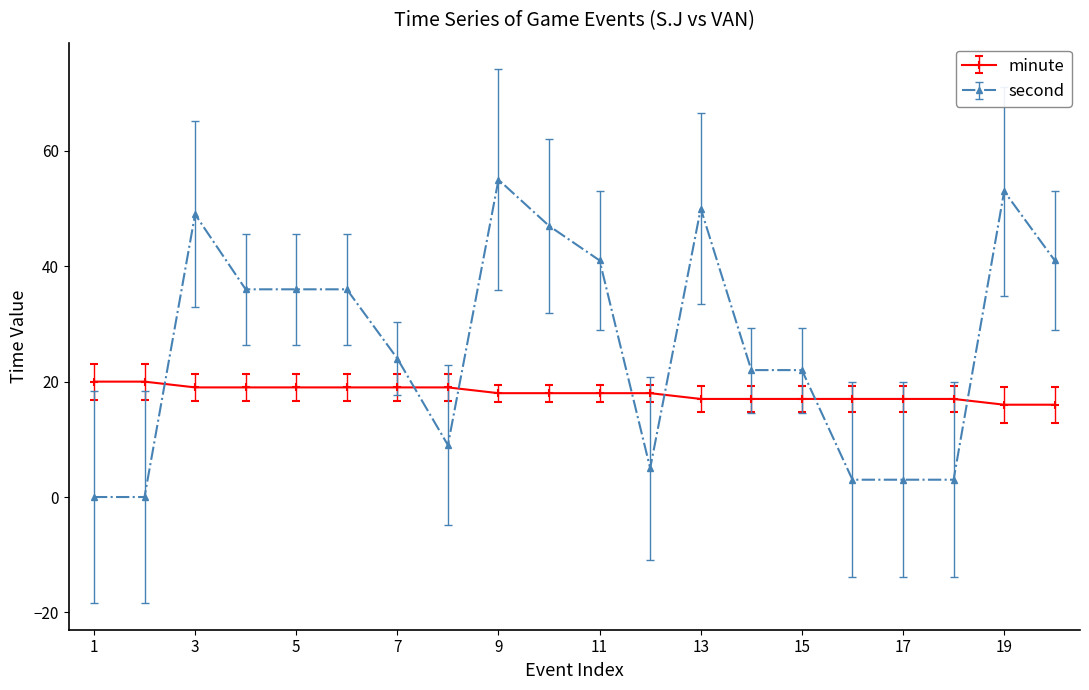

Which series has the largest total across all categories?

second